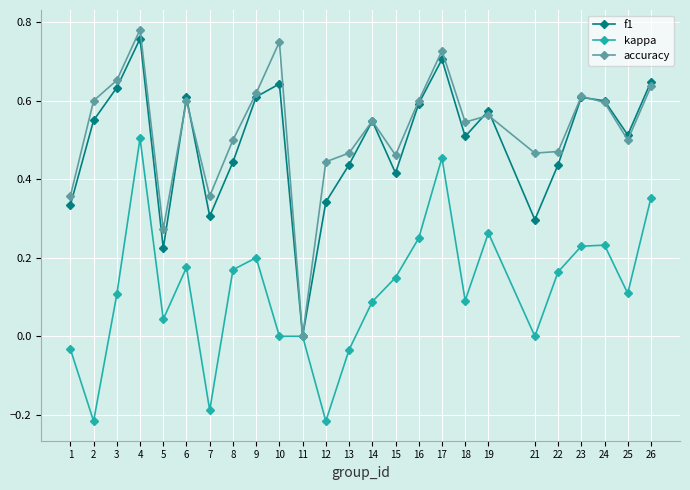

At which category is the sum across all series the highest?

4